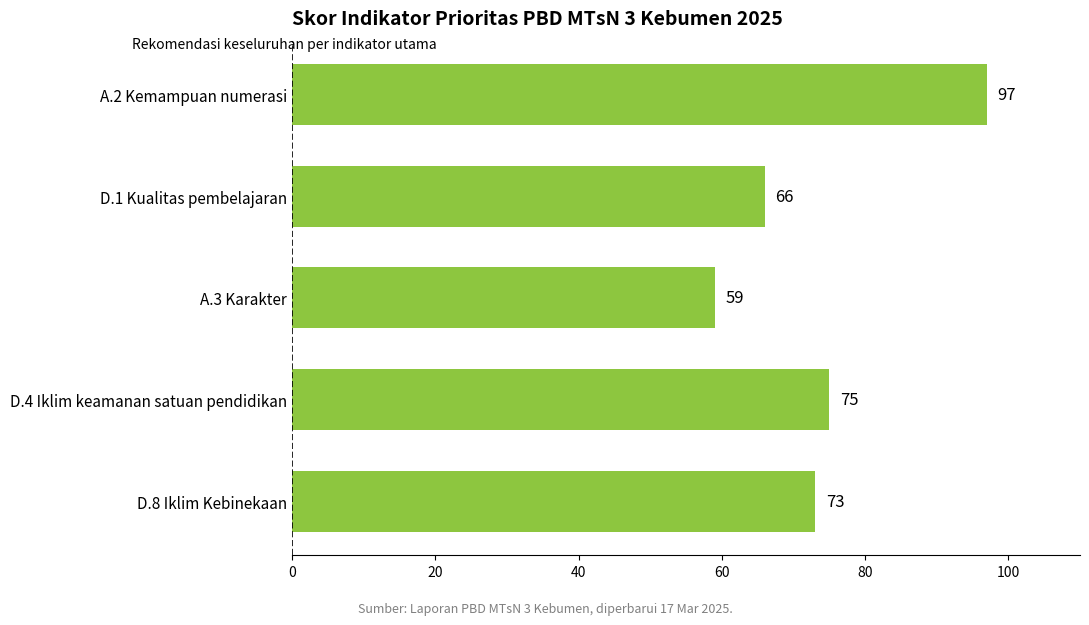

At which label is the value closest to 78?

D.4 Iklim keamanan satuan pendidikan